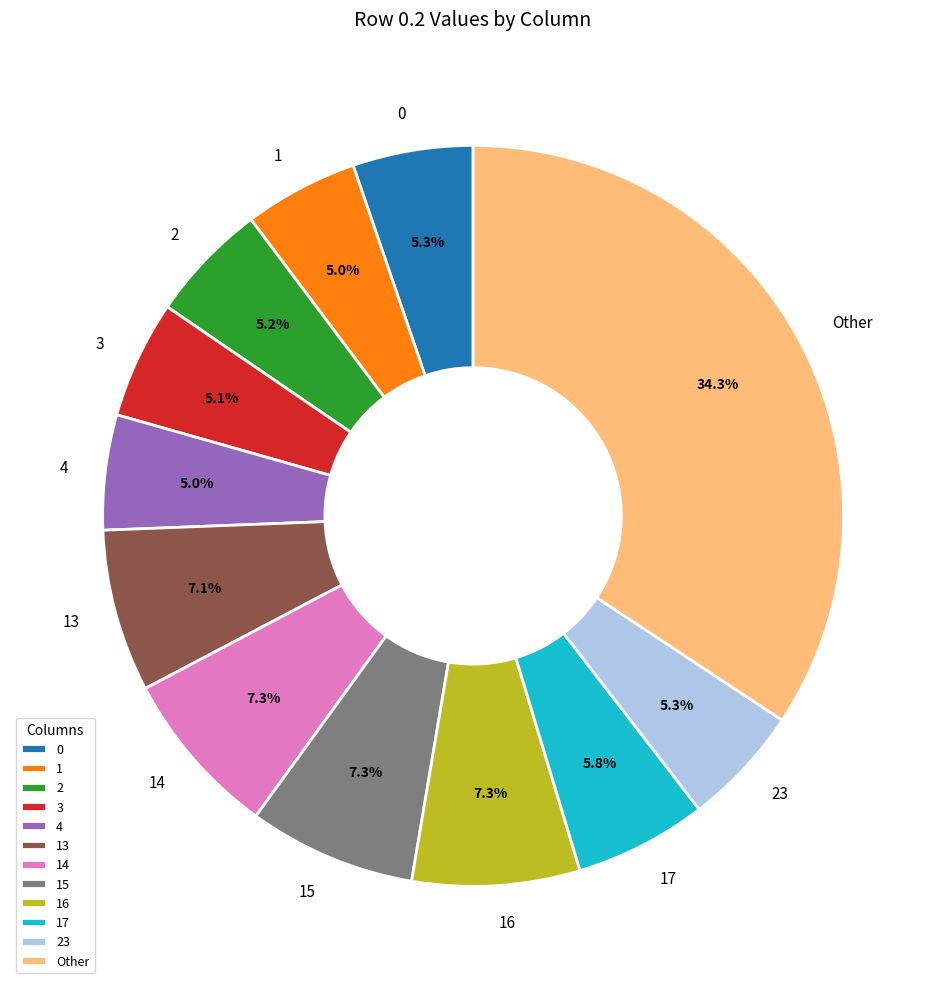

Does 2 represent more than half of the total?

No